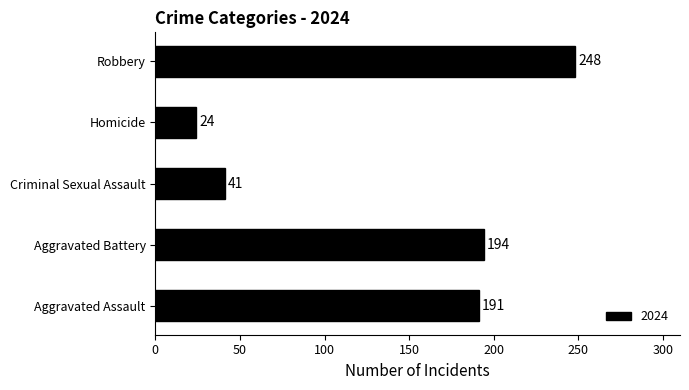

Reading top to bottom, extract all data points from this chart.

Robbery=248	Homicide=24	Criminal Sexual Assault=41	Aggravated Battery=194	Aggravated Assault=191